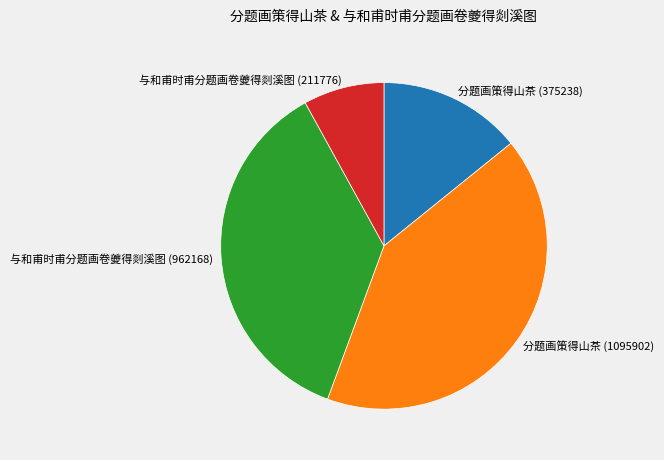

Do 分题画策得山茶 (1095902) and 与和甫时甫分题画卷夔得剡溪图 (211776) together represent more than half of the pie?

No